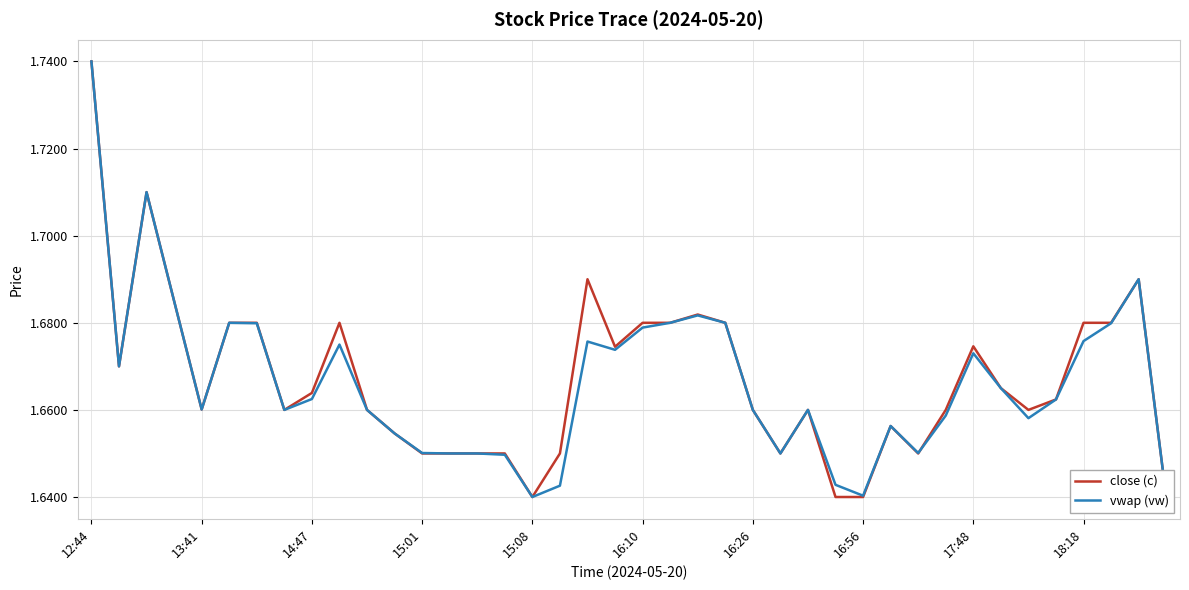

Between which two adjacent categories do vwap (vw) and close (c) first intersect?

30 and 31